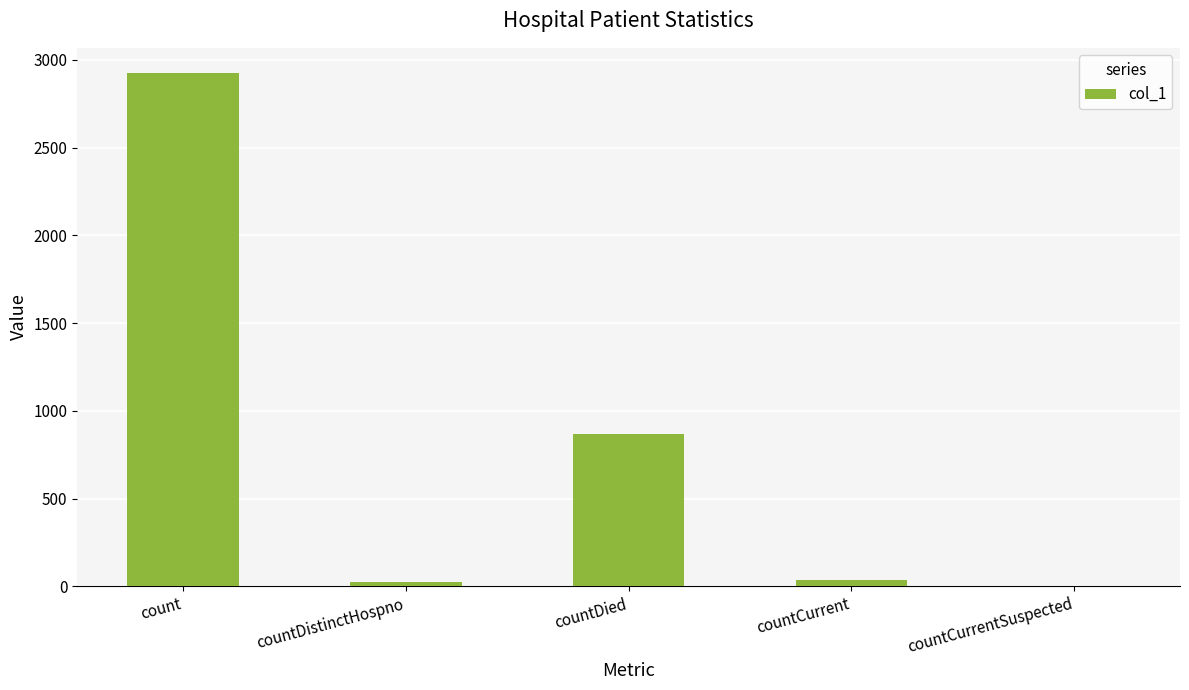

What is the maximum value shown in the chart?

2923